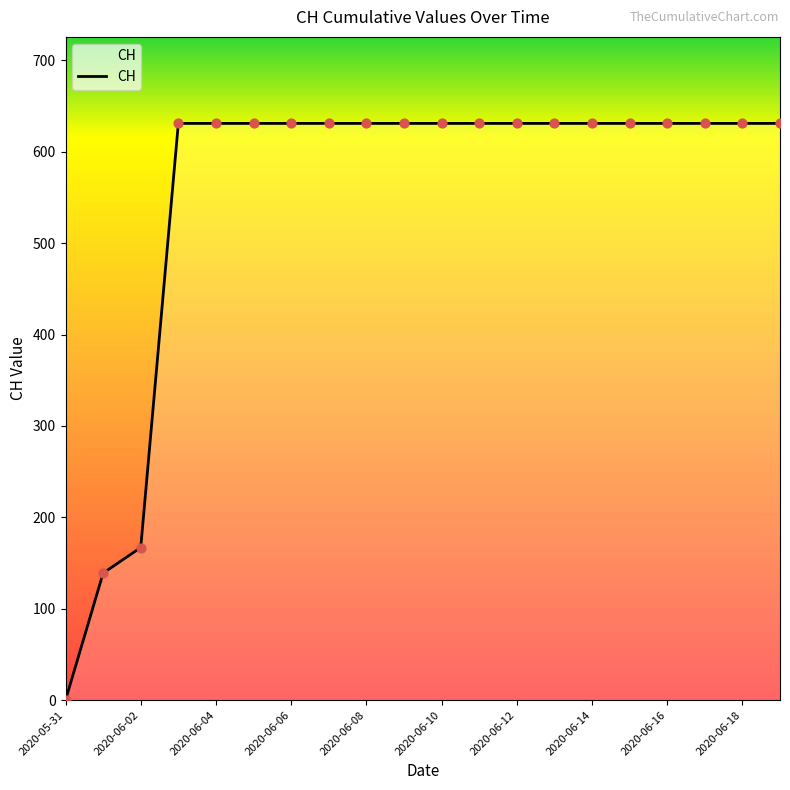

What is the greatest value displayed?

631